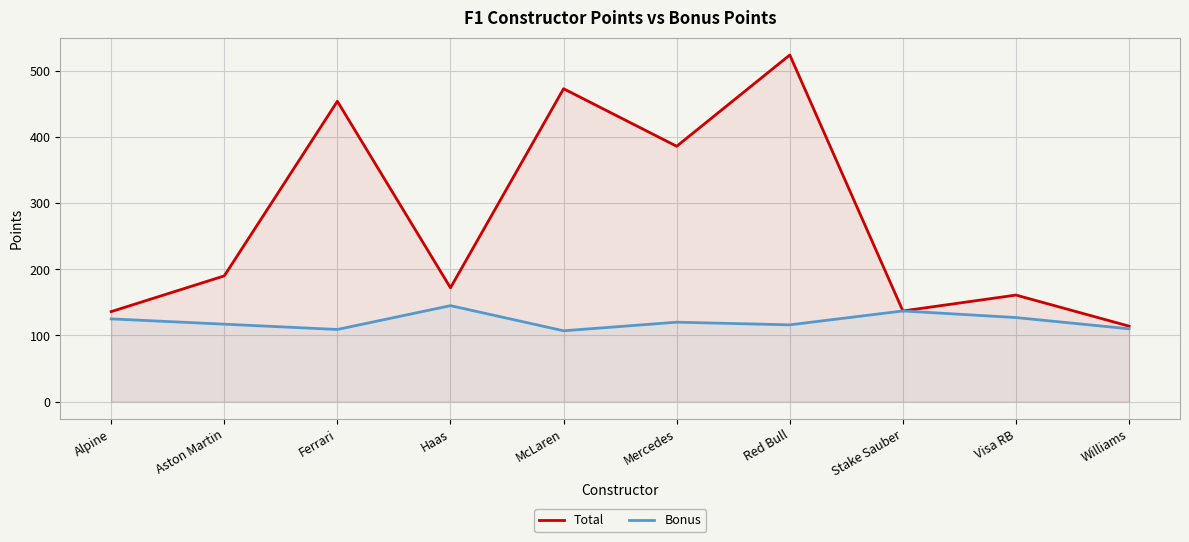

How many data points in Total are above 190?

4